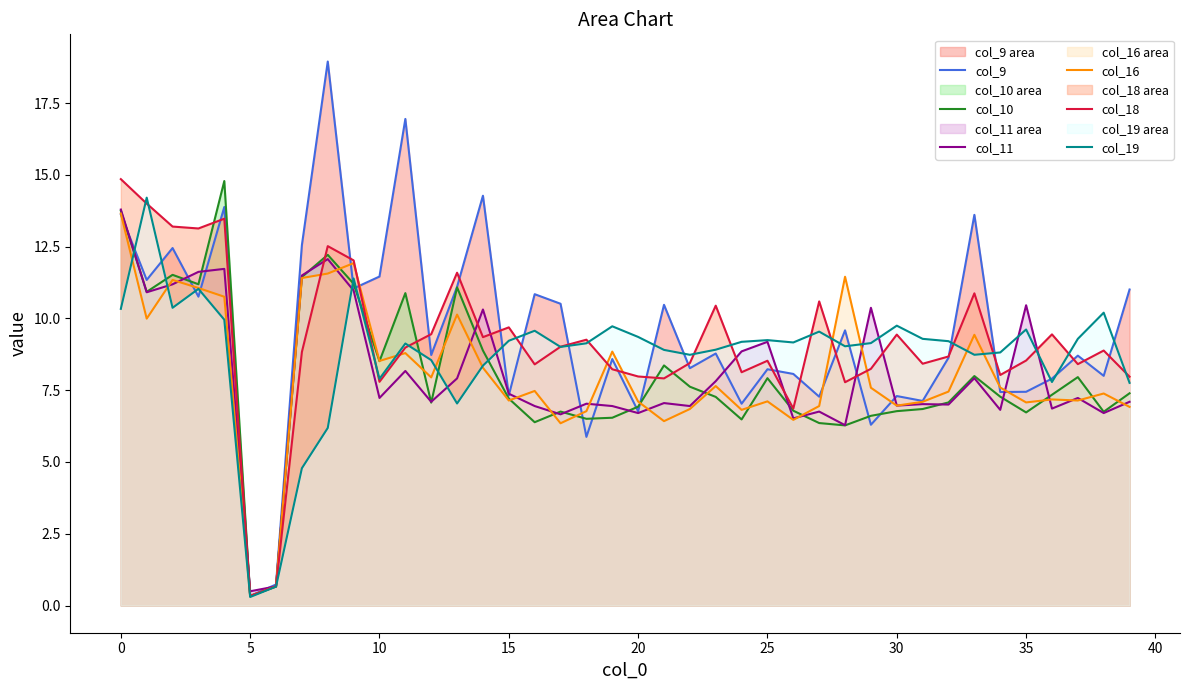

After their last crossing, which series has the higher values: col_18 or col_11?

col_18